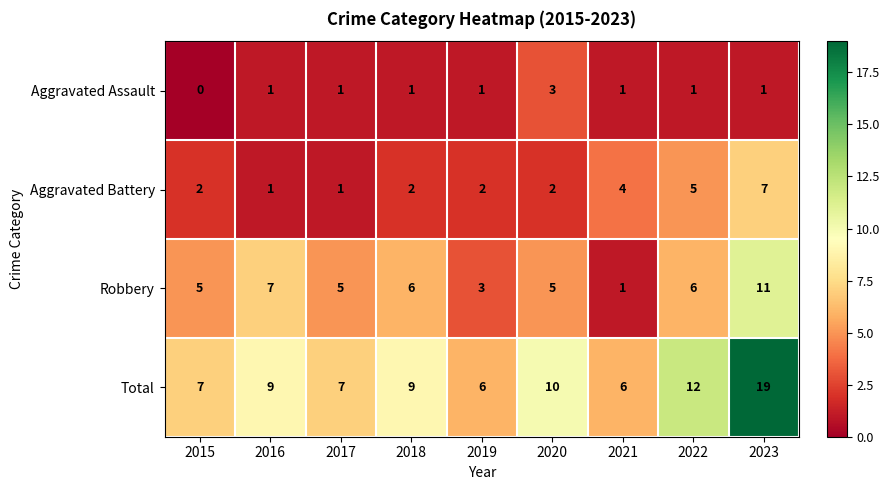

List the series in order of their peak value, highest first.

Total, Robbery, Aggravated Battery, Aggravated Assault